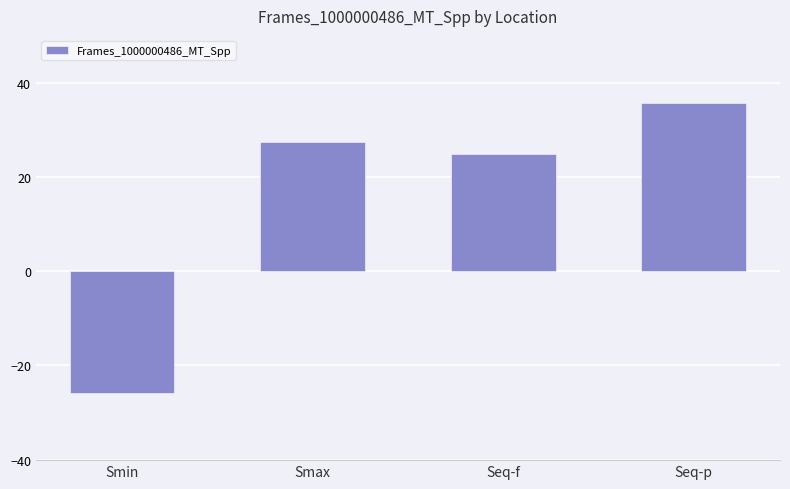

What is the greatest value displayed?

35.7